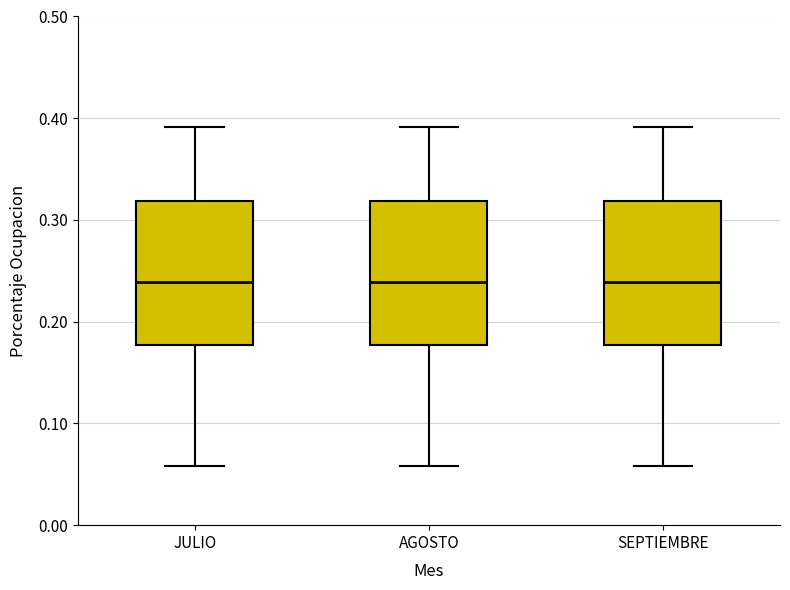

Reading left to right, read every box against the y-axis: the position of its median line, the range the box covers, and the ends of its whiskers. The values are not printed on the chart, so give them approximately, as read against the axis.

JULIO: median 0.24, box 0.18 to 0.32, whiskers 0.06 to 0.39
AGOSTO: median 0.24, box 0.18 to 0.32, whiskers 0.06 to 0.39
SEPTIEMBRE: median 0.24, box 0.18 to 0.32, whiskers 0.06 to 0.39